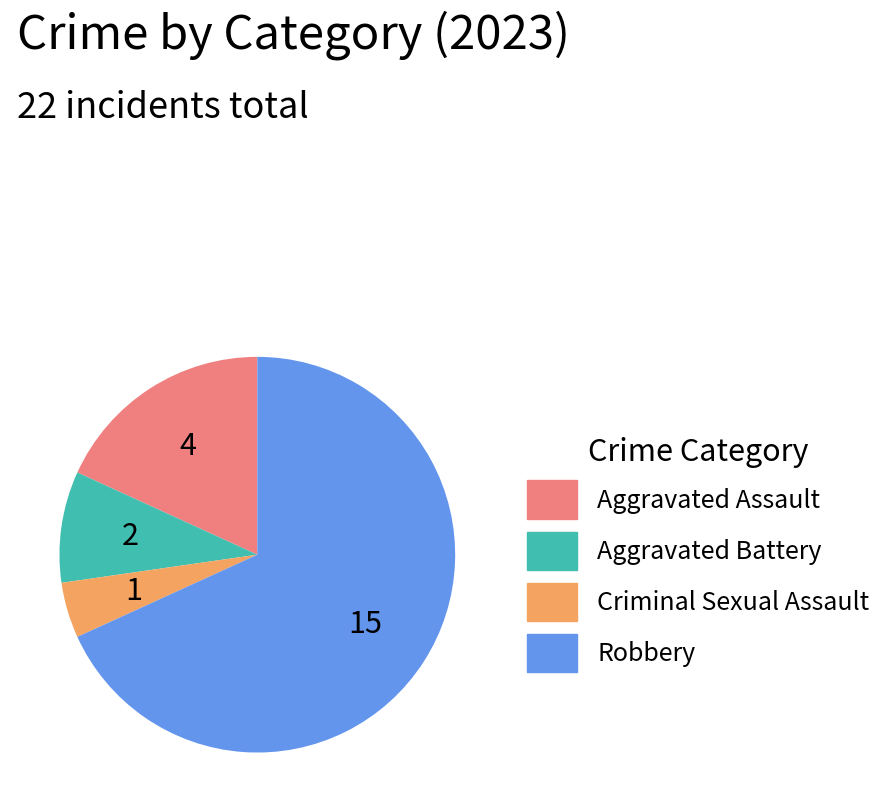

Between Criminal Sexual Assault and Aggravated Assault, which is larger?

Aggravated Assault